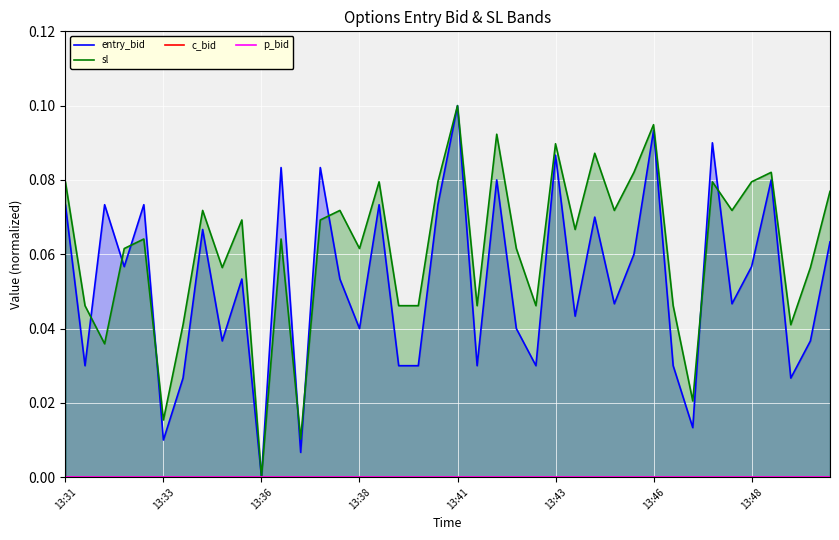

Which category has the lowest value in the sl series?

13:36